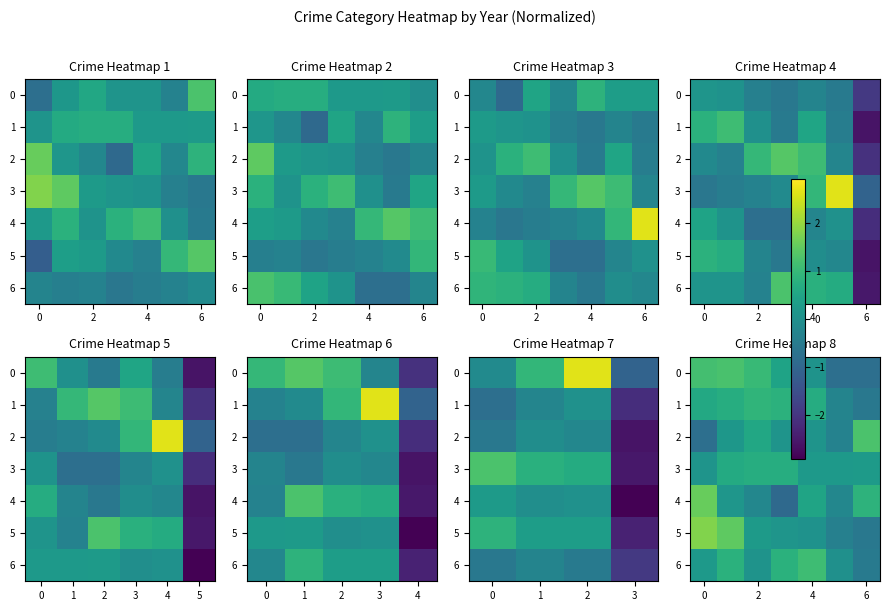

What is the average value of the 2 series?

0.2